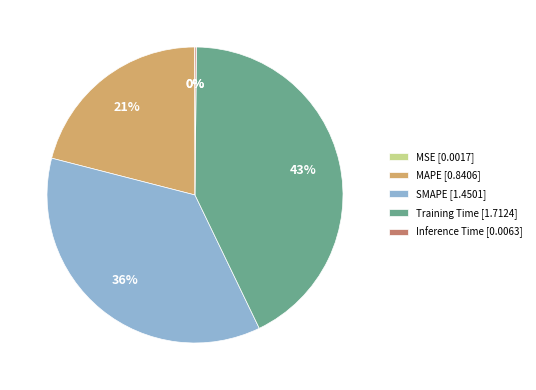

To the nearest percent, what is the combined percentage of SMAPE and MAPE?

57%